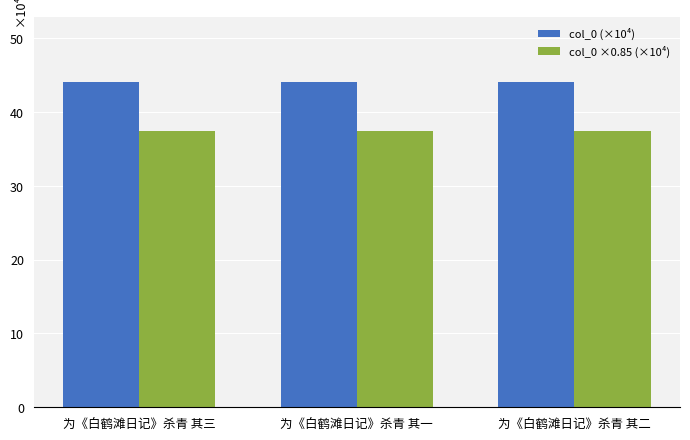

What is the spread (max minus min) of values at 为《白鹤滩日记》杀青 其一?

6.6